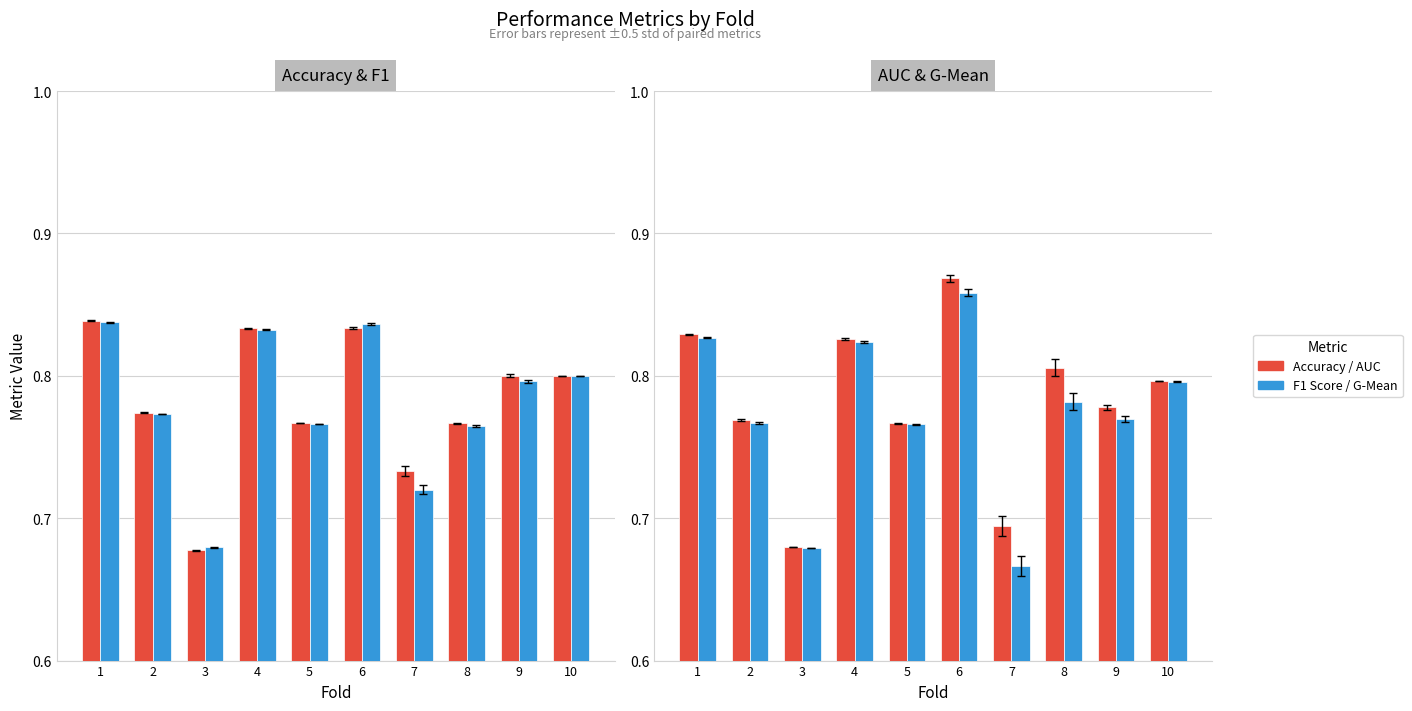

What is the highest value of the F1 Score series?

0.8